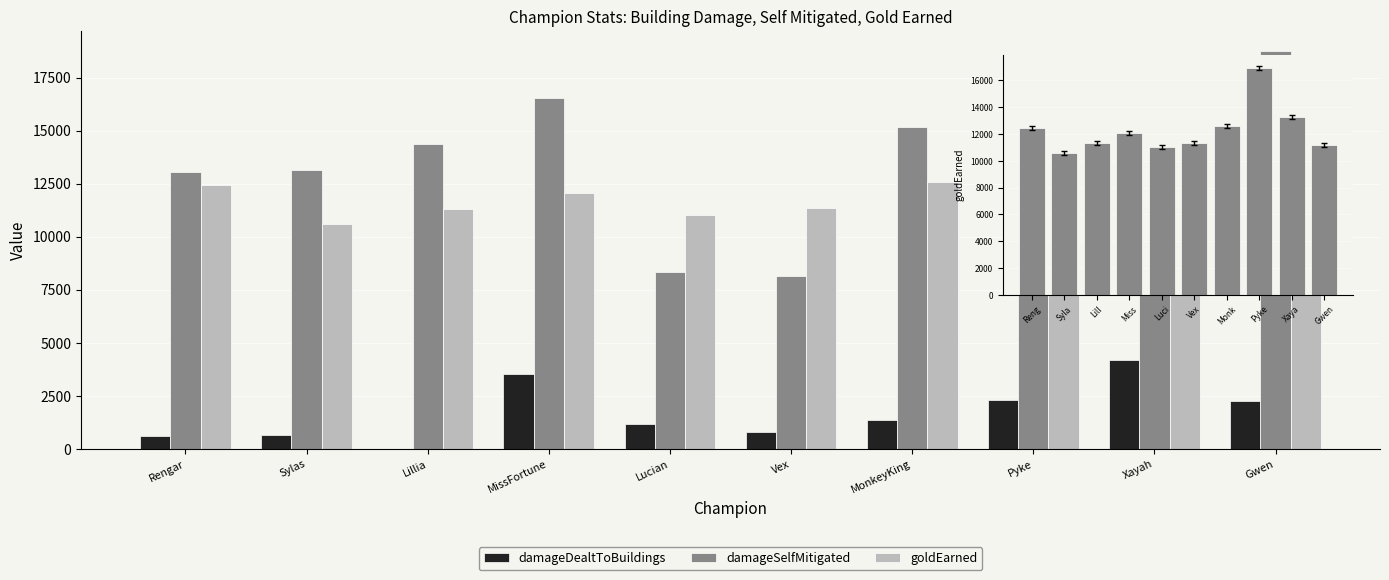

At which label does goldEarned reach its peak?

Pyke